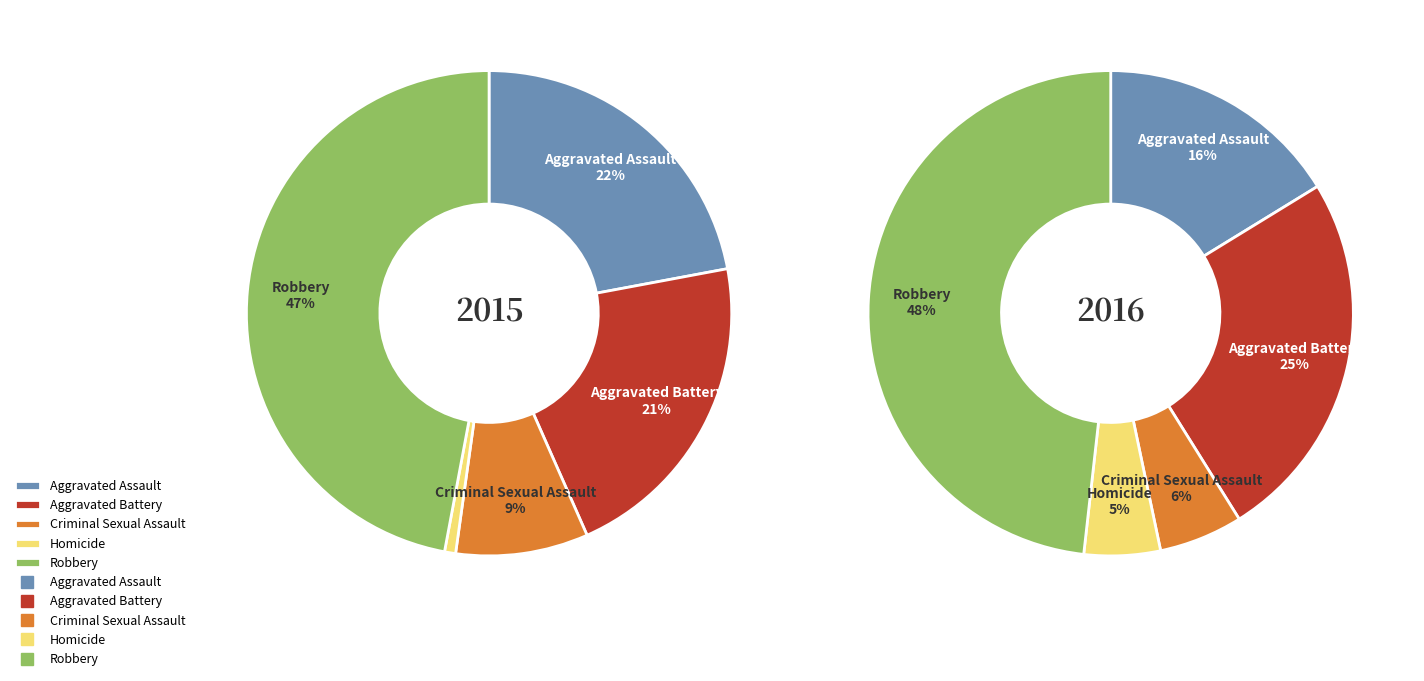

To the nearest percent, what is the combined percentage of Aggravated Assault and Homicide?

23%